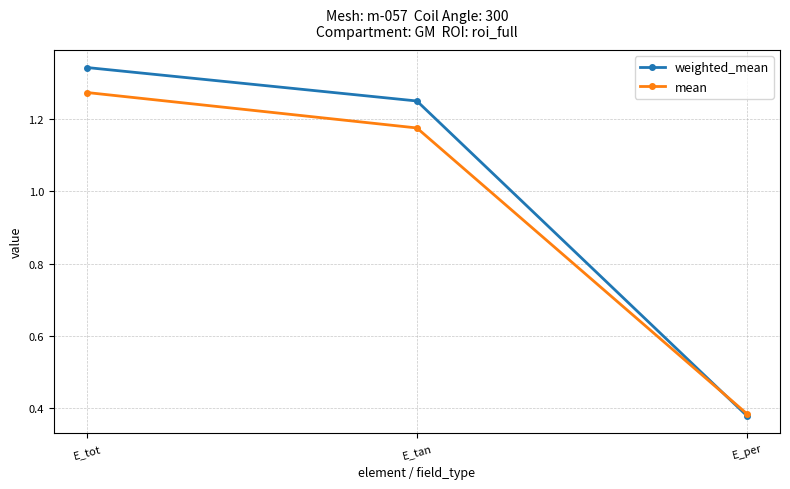

Is the value of mean at E_per greater than the value of weighted_mean at E_tan?

No